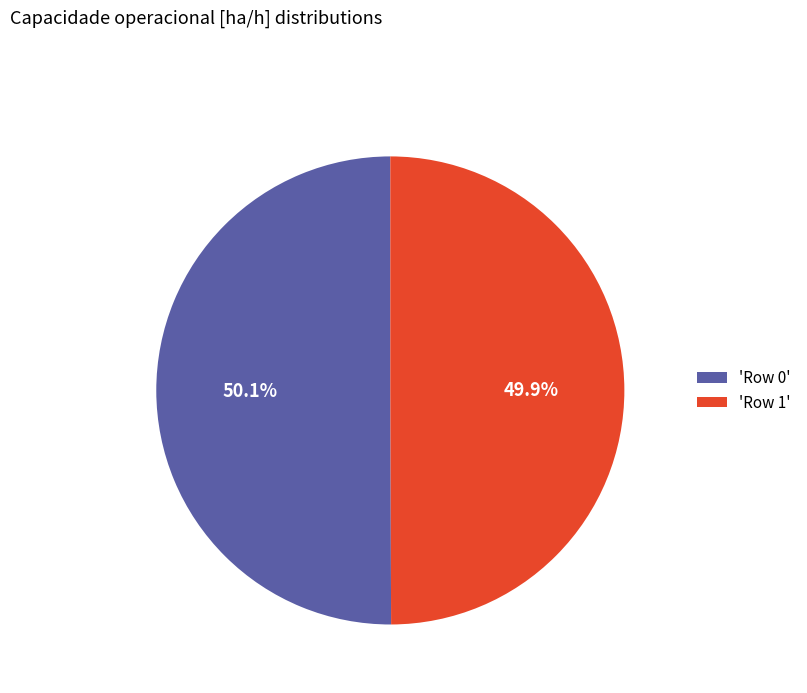

To the nearest percent, what is the average slice percentage?

50%